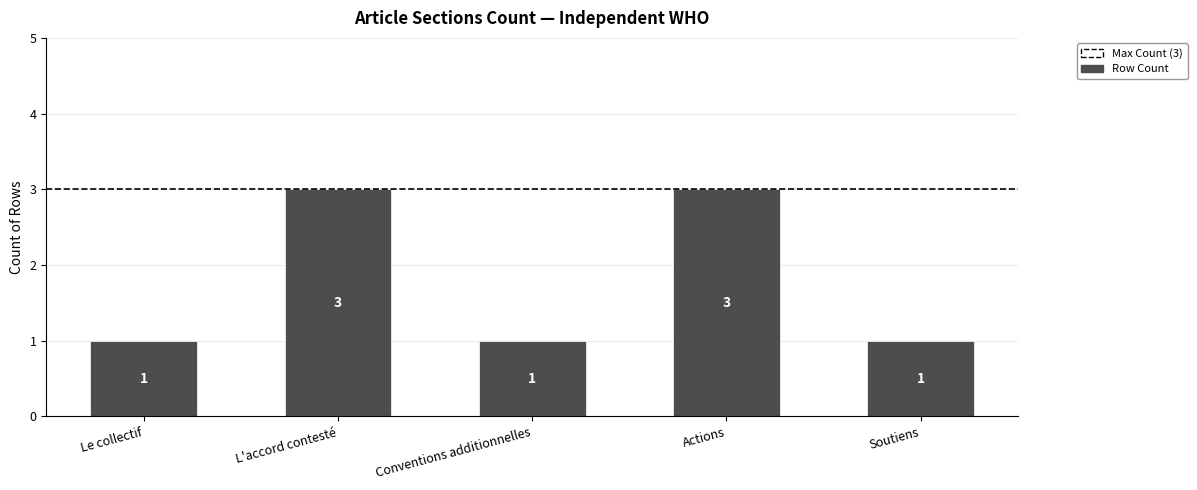

How many bars are there in total?

5